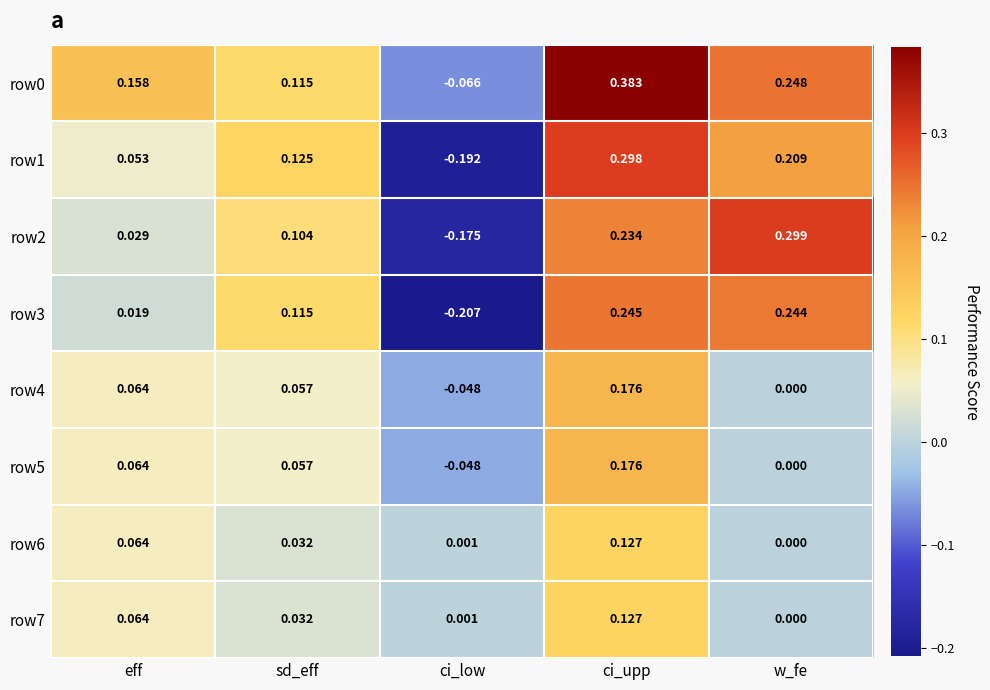

At which label does row7 reach its minimum?

w_fe